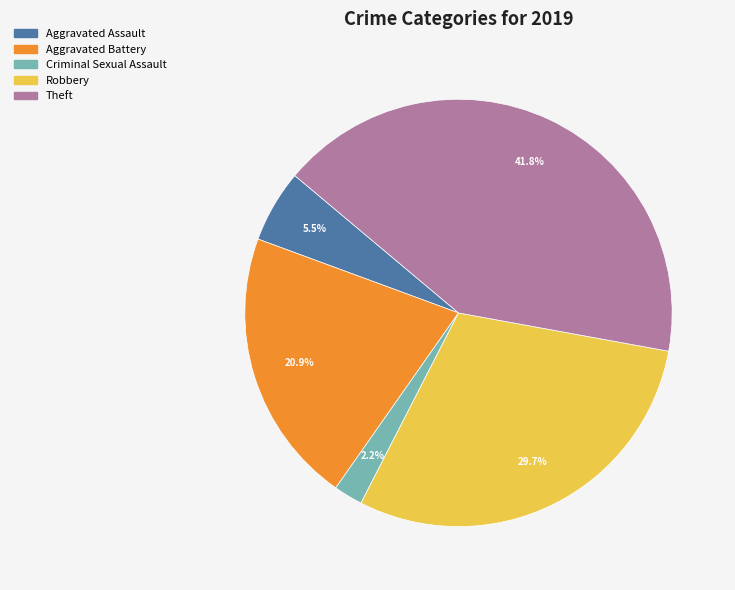

Which slice is the smallest?

Criminal Sexual Assault